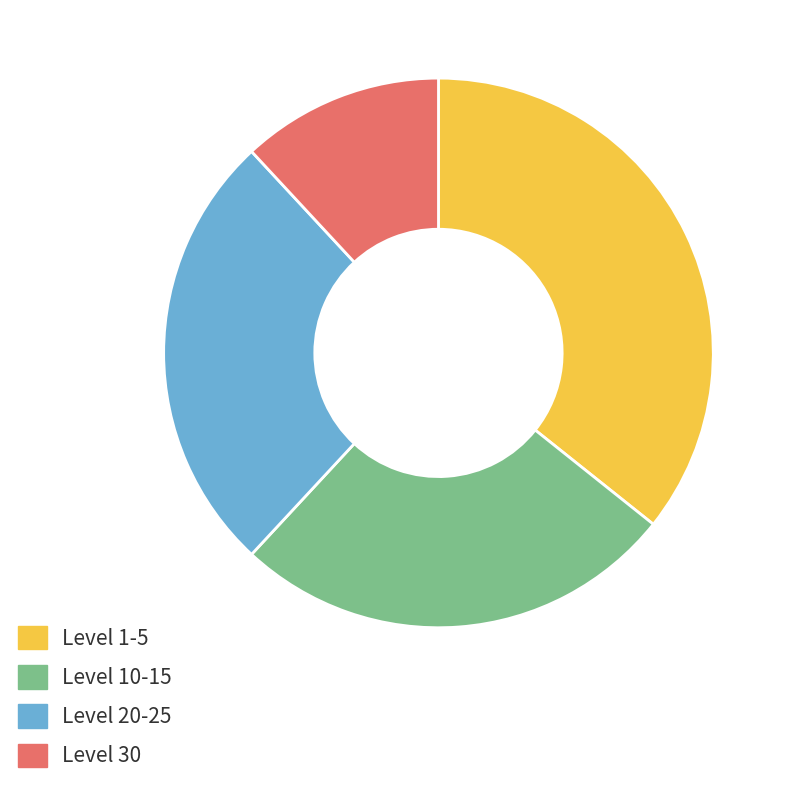

Which slice is the largest?

Level 1-5